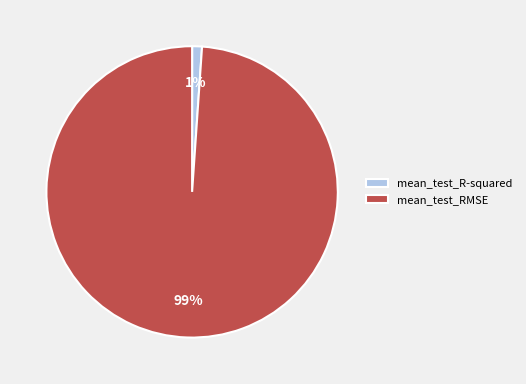

Which category has the biggest portion of the pie?

mean_test_RMSE